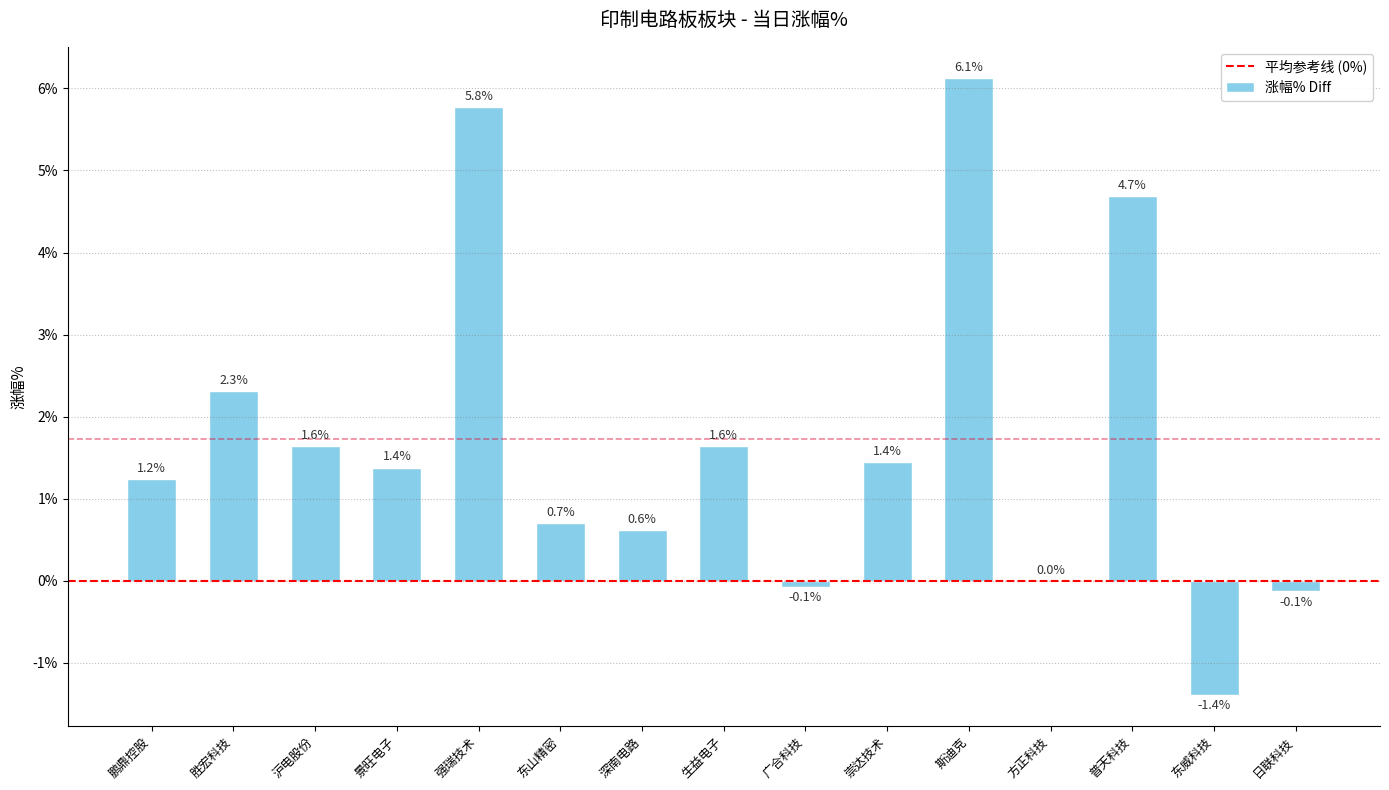

Is it true that the value at 方正科技 is 0.0?

True